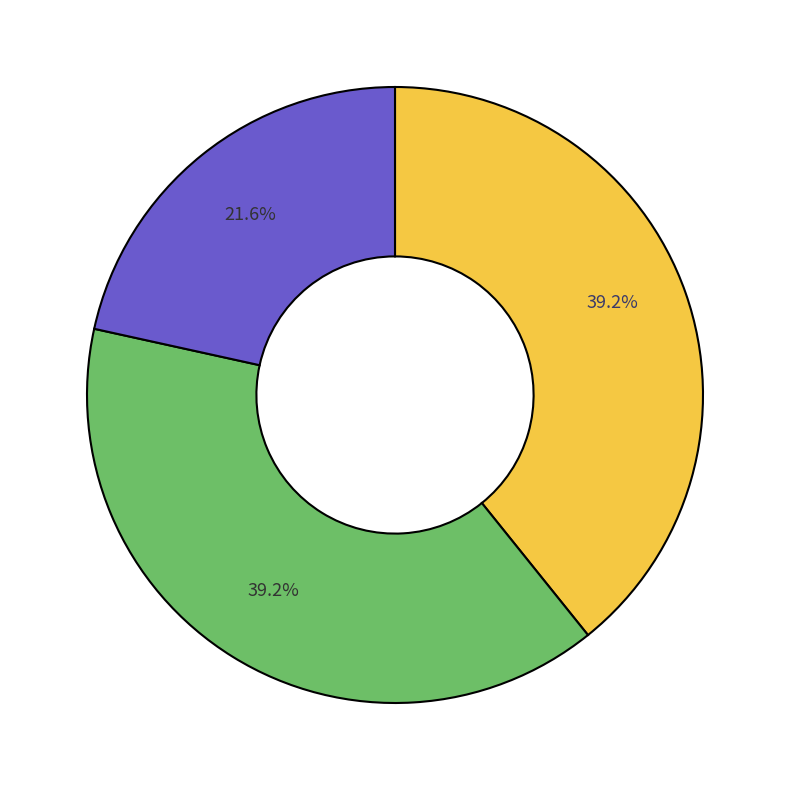

To the nearest percent, what is the difference between the largest and smallest slice percentages?

18%